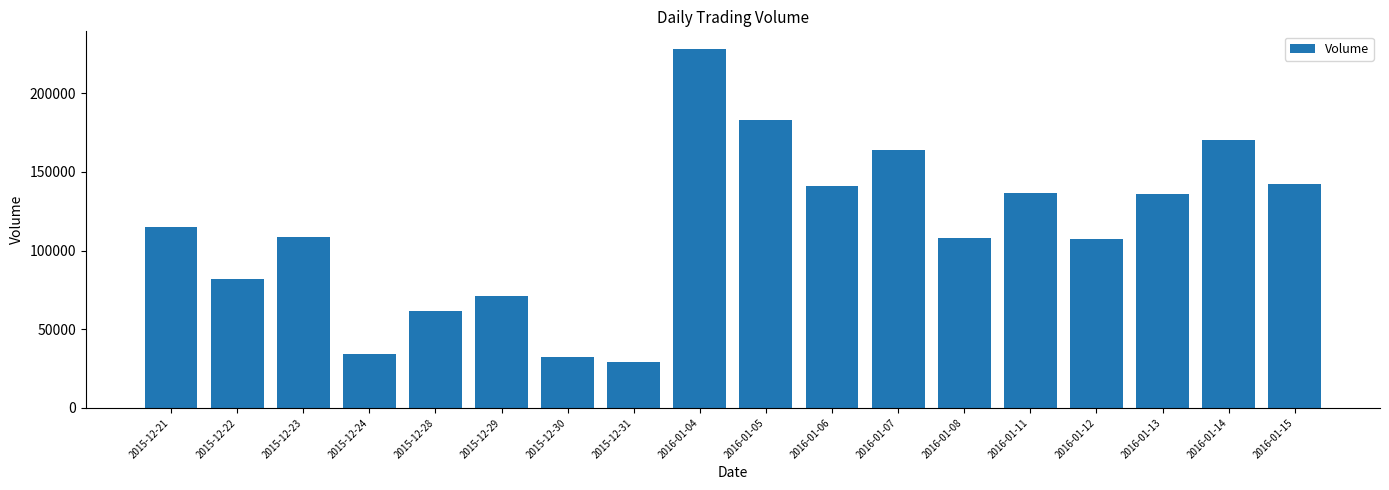

Which category has the highest value across all series?

2016-01-04